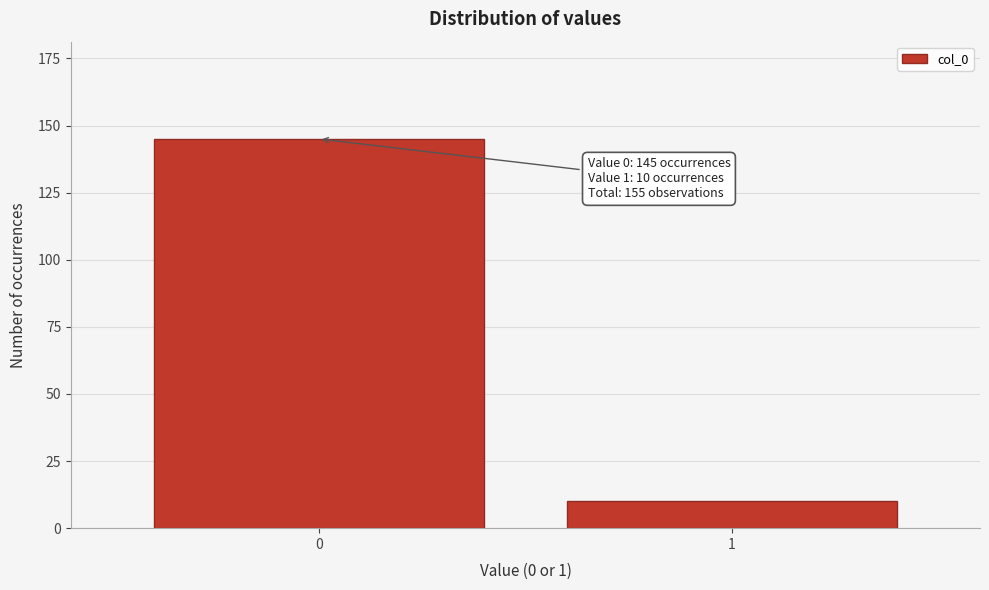

Reading left to right, what are all the values shown in this chart?

145	10